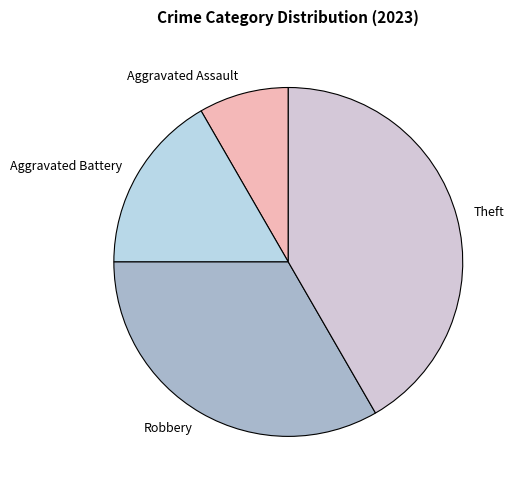

How many segments does this pie chart have?

4